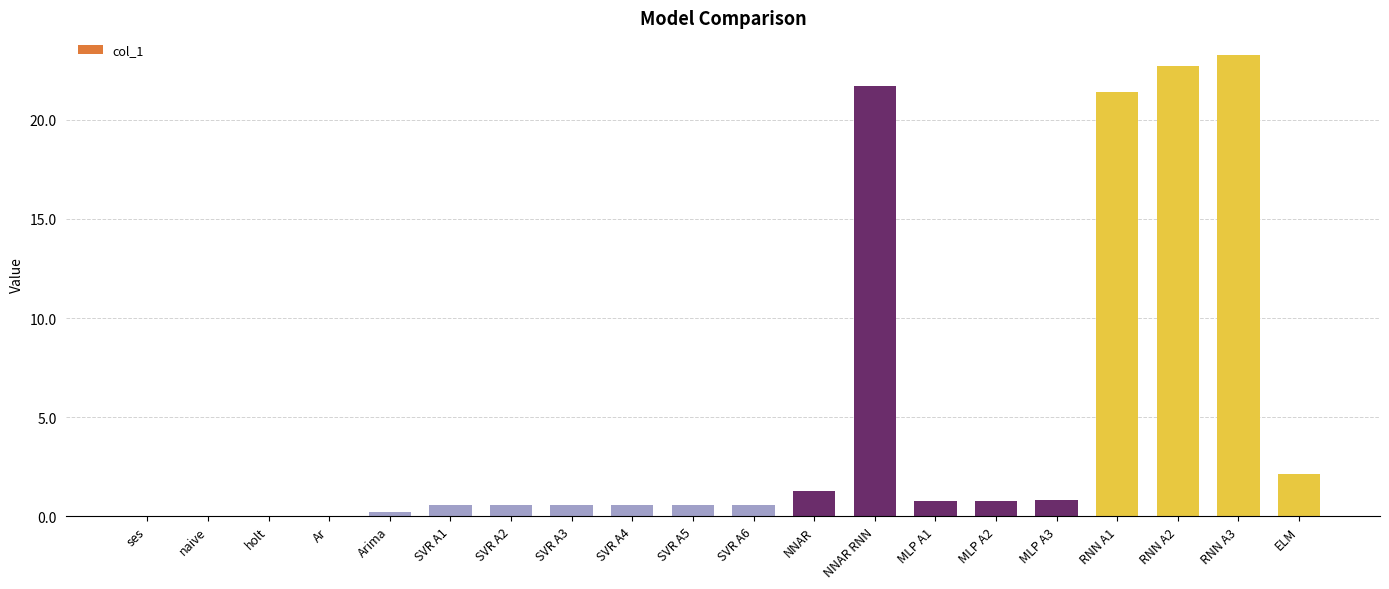

The value at MLP A3 is 0.8. True or false?

True